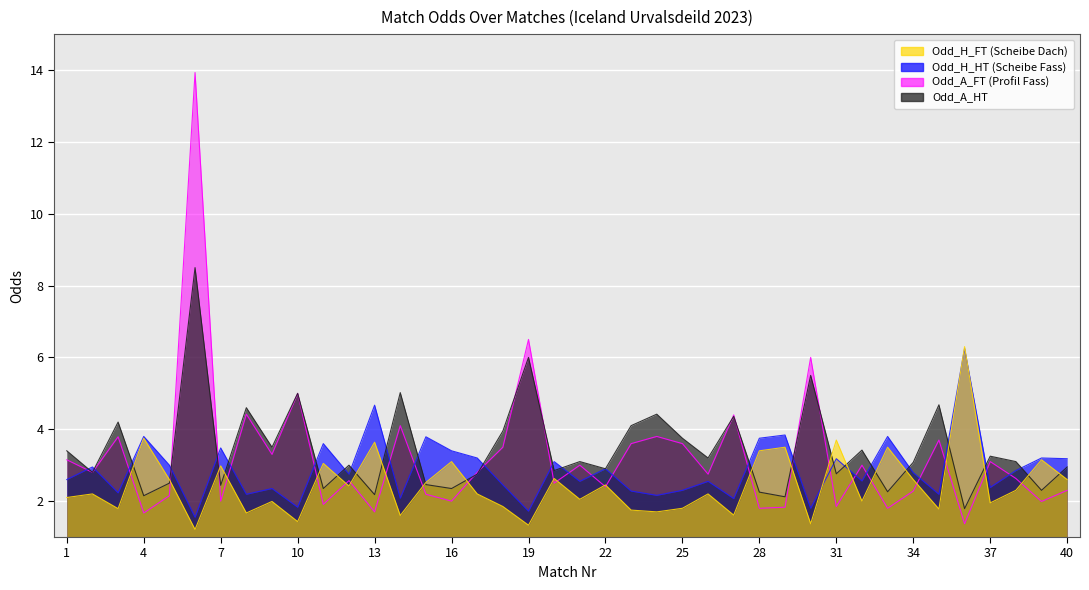

Rank the series at 15 from lowest to highest value.

Odd_A_FT, Odd_A_HT, Odd_H_FT, Odd_H_HT